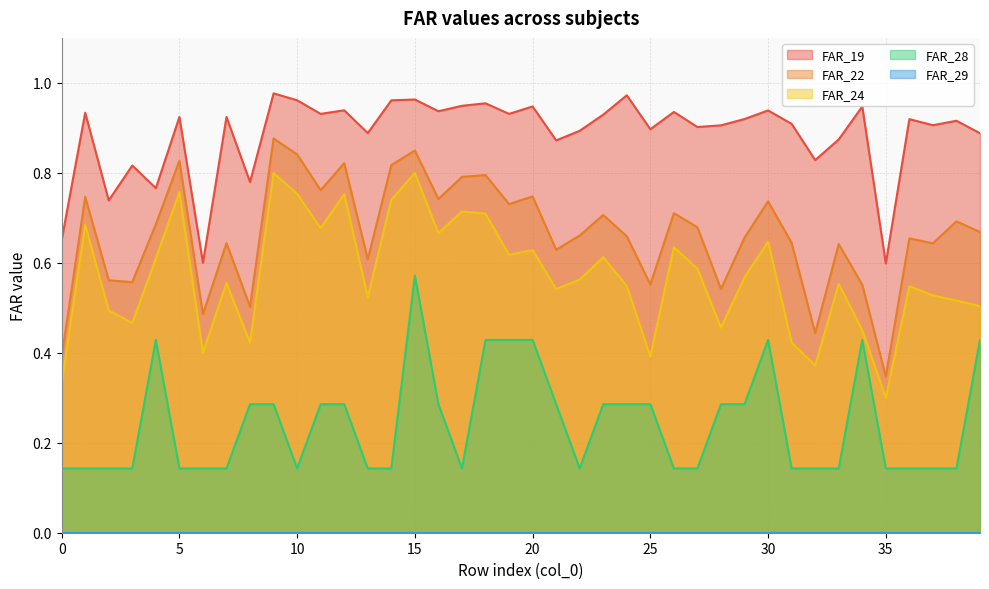

Does the chart have visible grid lines?

Yes